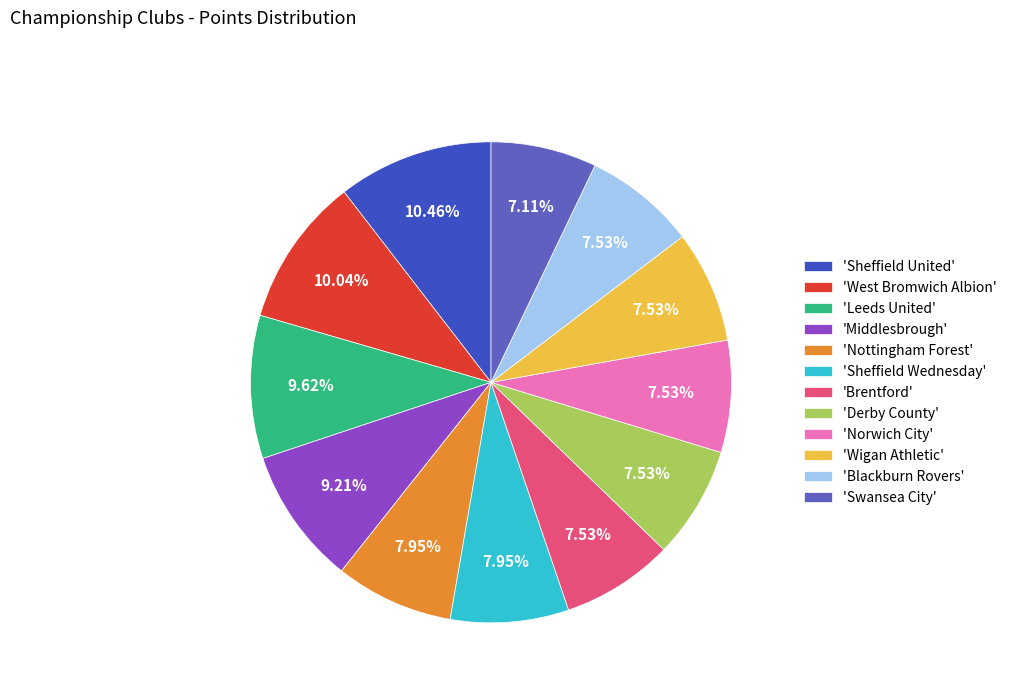

Rank the categories by value from lowest to highest.

Swansea City, Brentford, Derby County, Norwich City, Wigan Athletic, Blackburn Rovers, Nottingham Forest, Sheffield Wednesday, Middlesbrough, Leeds United, West Bromwich Albion, Sheffield United